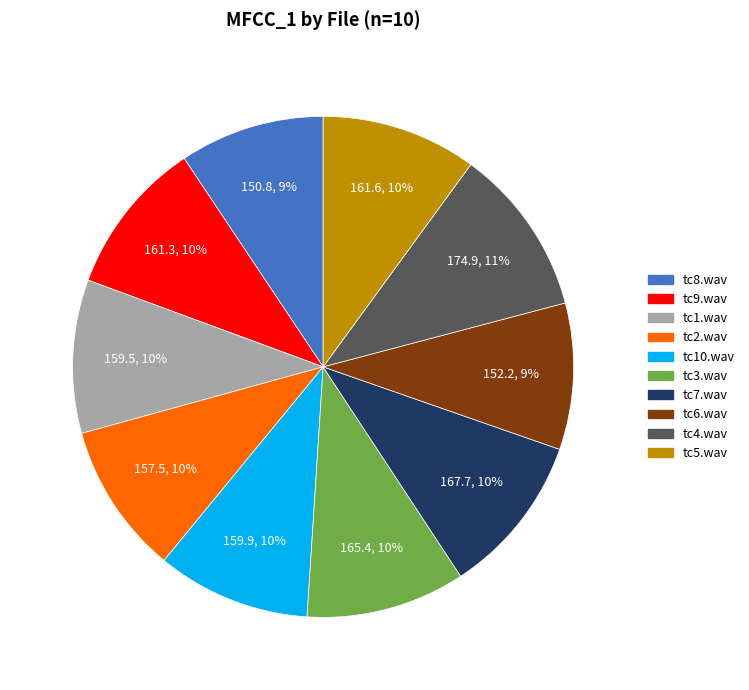

How many segments does this pie chart have?

10